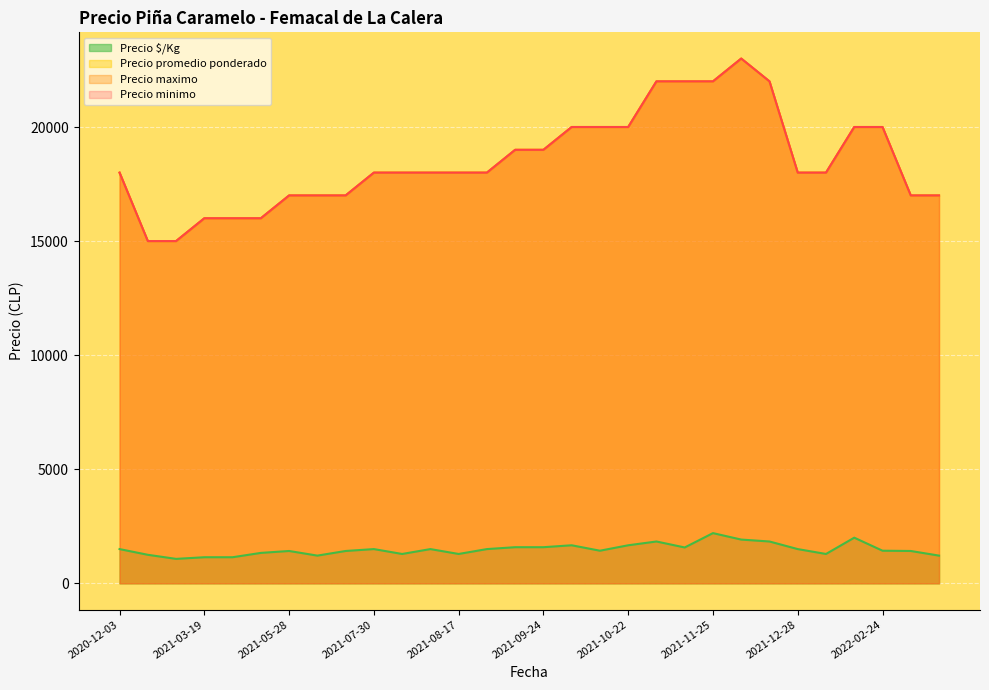

True or false: Precio minimo has a value of 7181 at 2021-07-30.

False